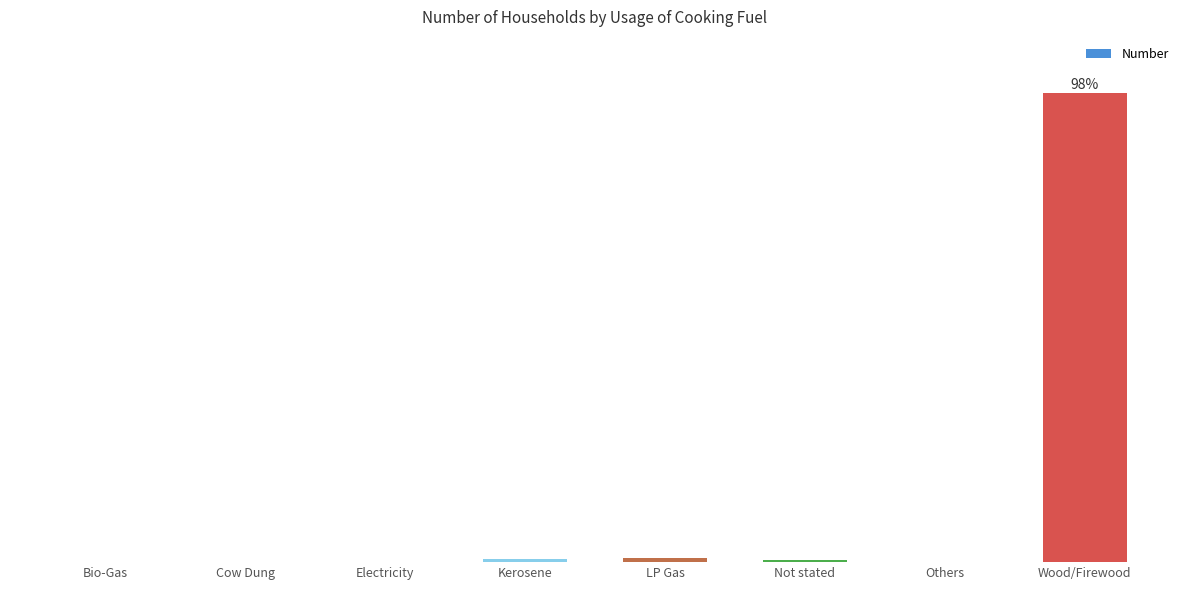

What value does the data have at Bio-Gas?

33